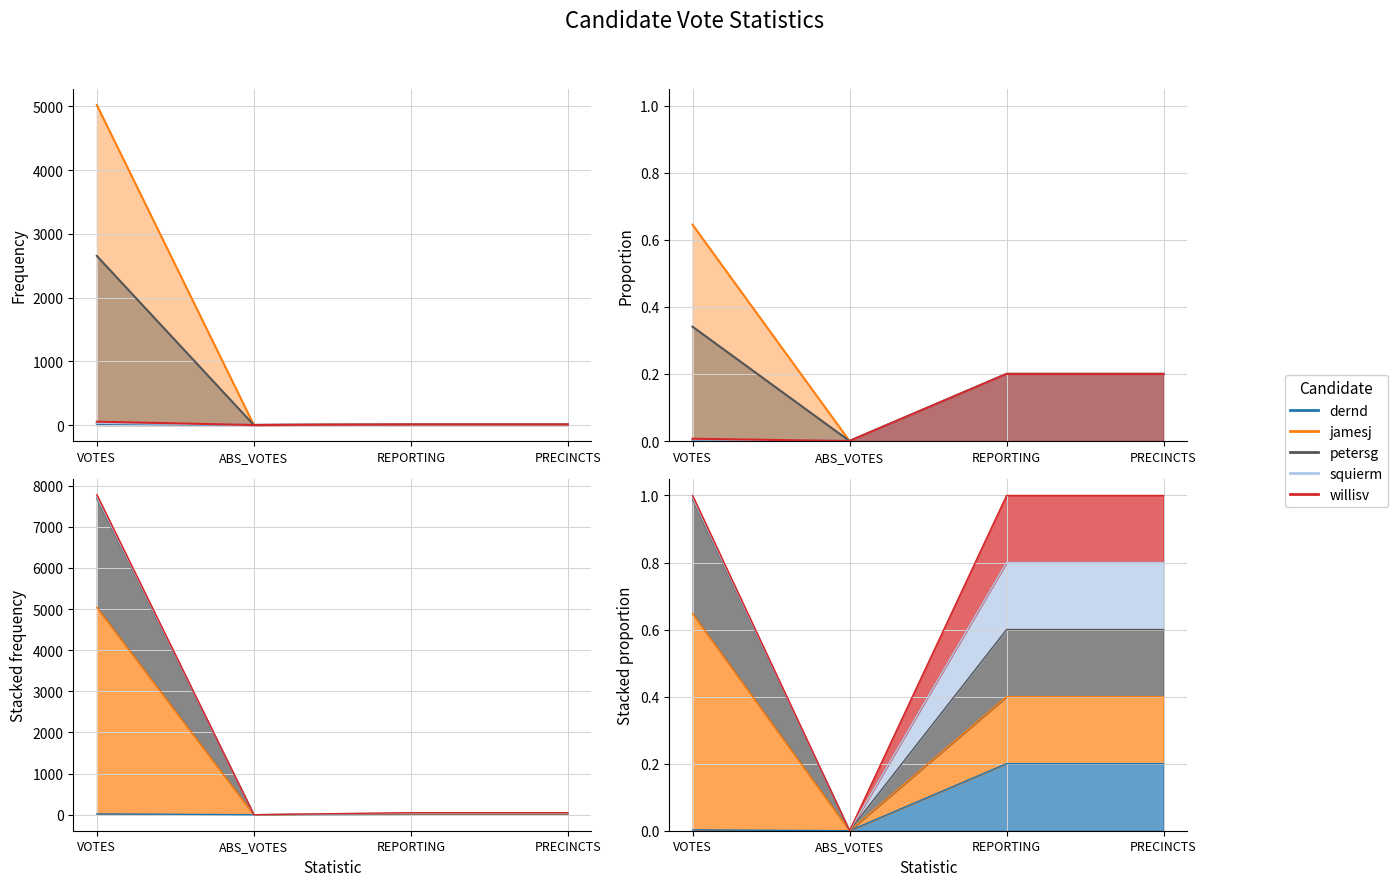

The willisv series shows 14 at PRECINCTS. True or false?

False